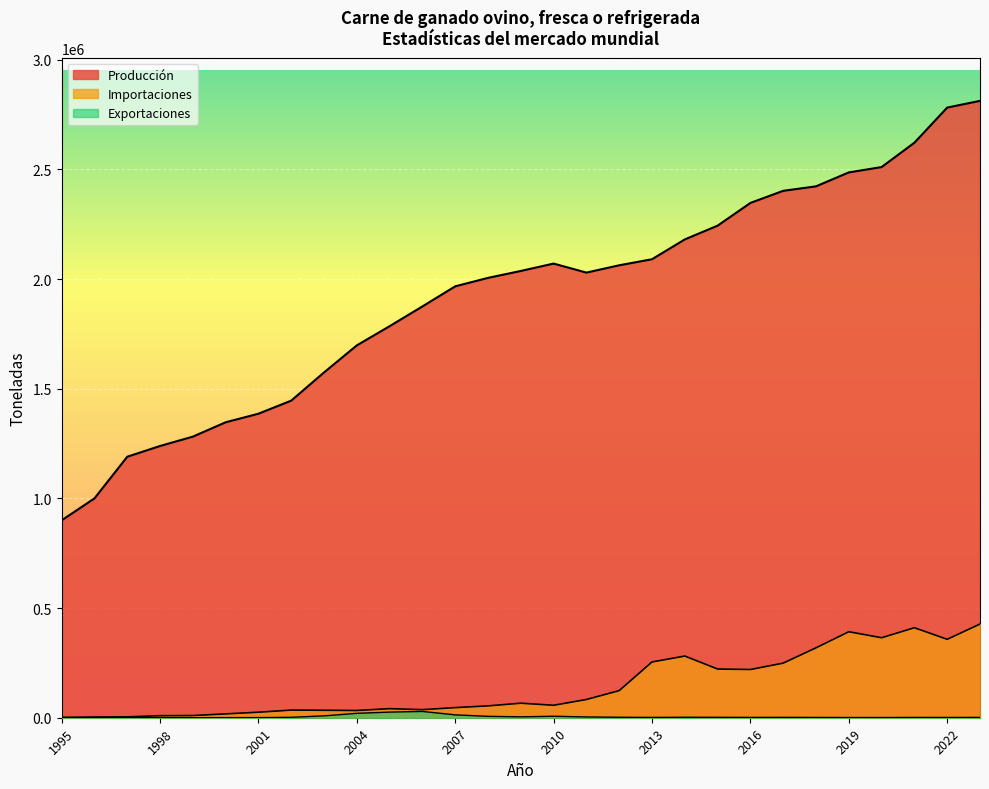

What is the sum of all Importaciones values?

4178411.5